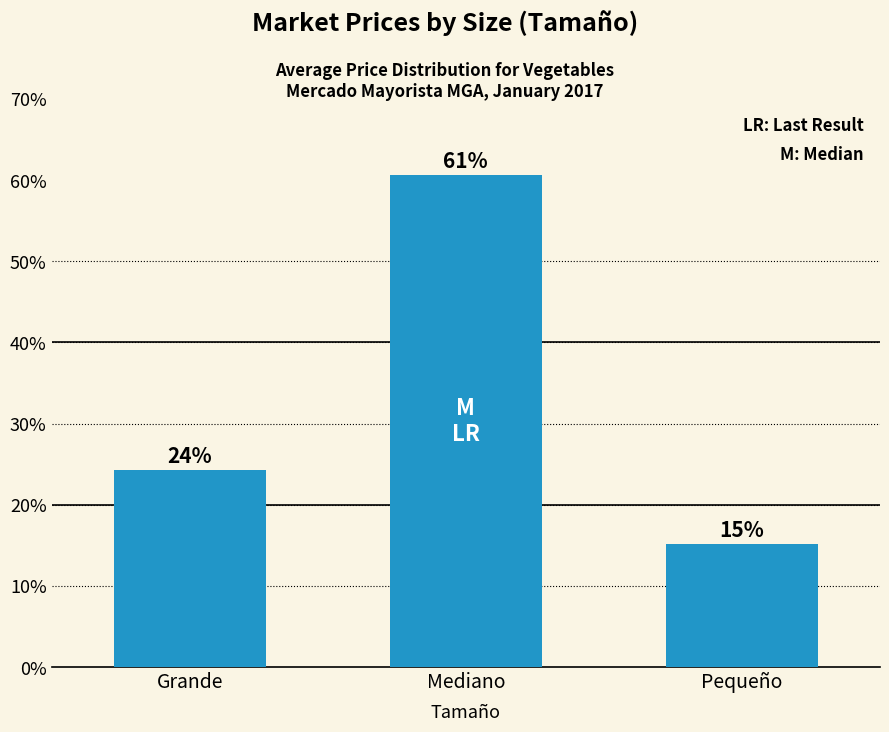

Rank the categories by value from lowest to highest.

Pequeño, Grande, Mediano